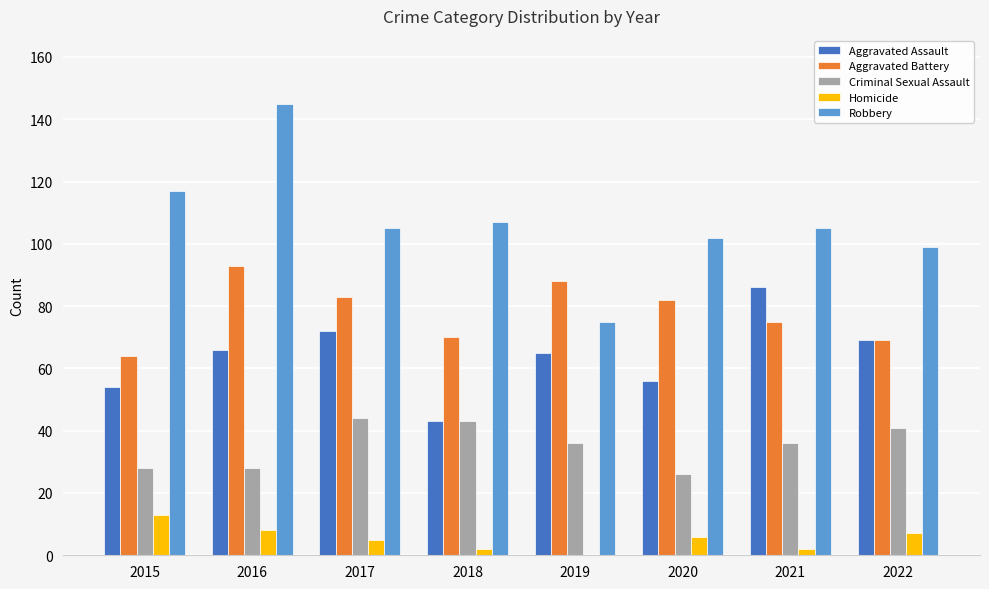

Reading left to right, list all the values displayed in this chart.

Aggravated Assault: 54	66	72	43	65	56	86	69
Aggravated Battery: 64	93	83	70	88	82	75	69
Criminal Sexual Assault: 28	28	44	43	36	26	36	41
Homicide: 13	8	5	2	0	6	2	7
Robbery: 117	145	105	107	75	102	105	99